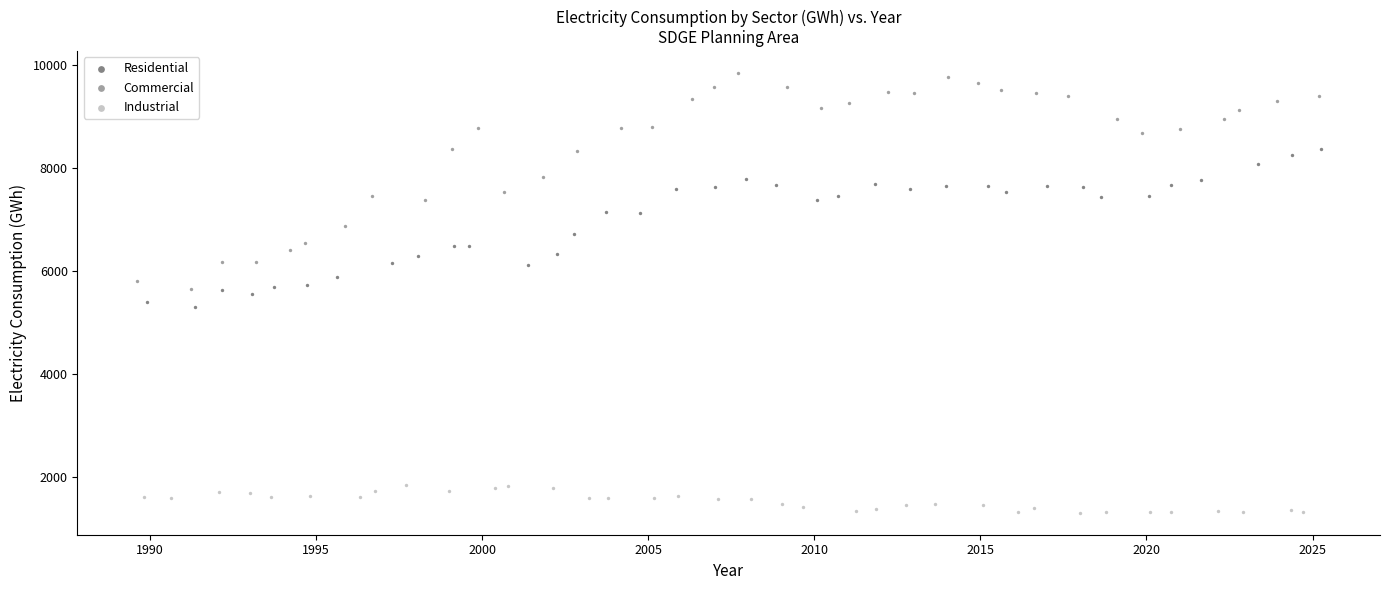

Which series has the largest Y range (max minus min)?

Commercial